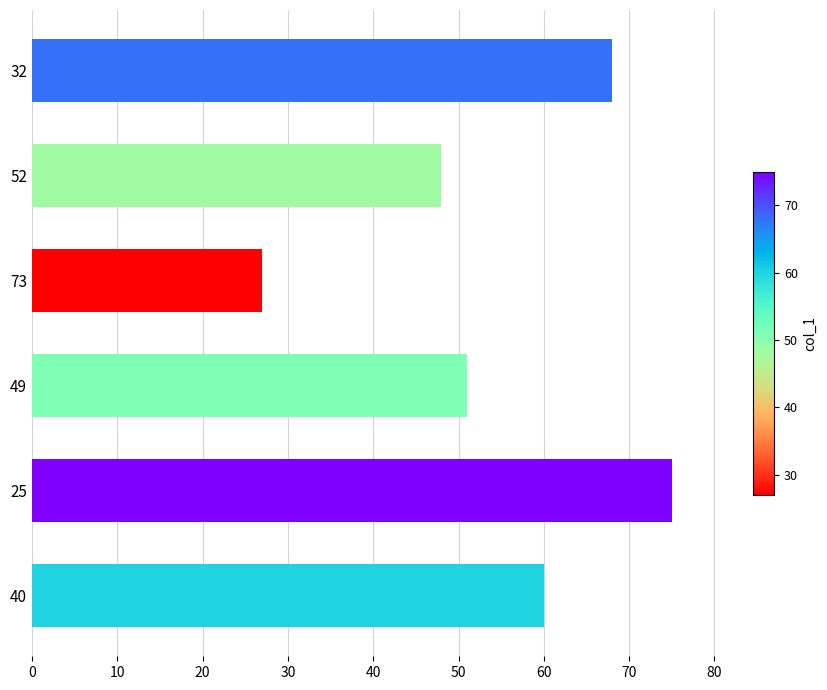

What is the difference between the maximum and minimum values?

48